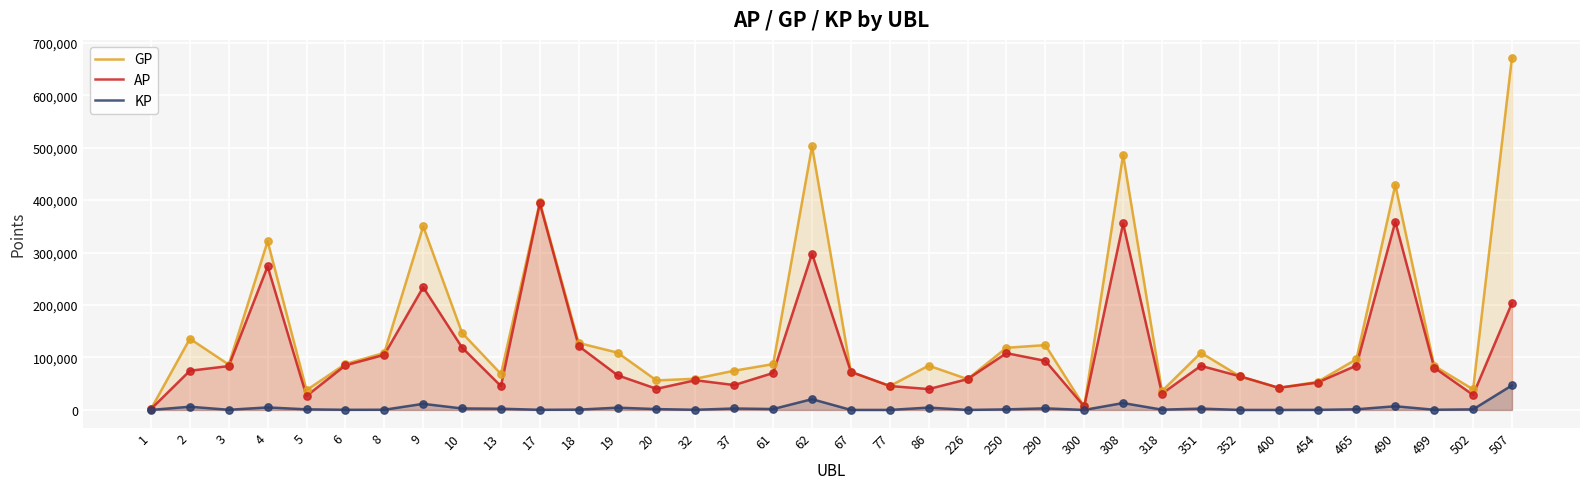

Which series contains the highest Y value?

GP